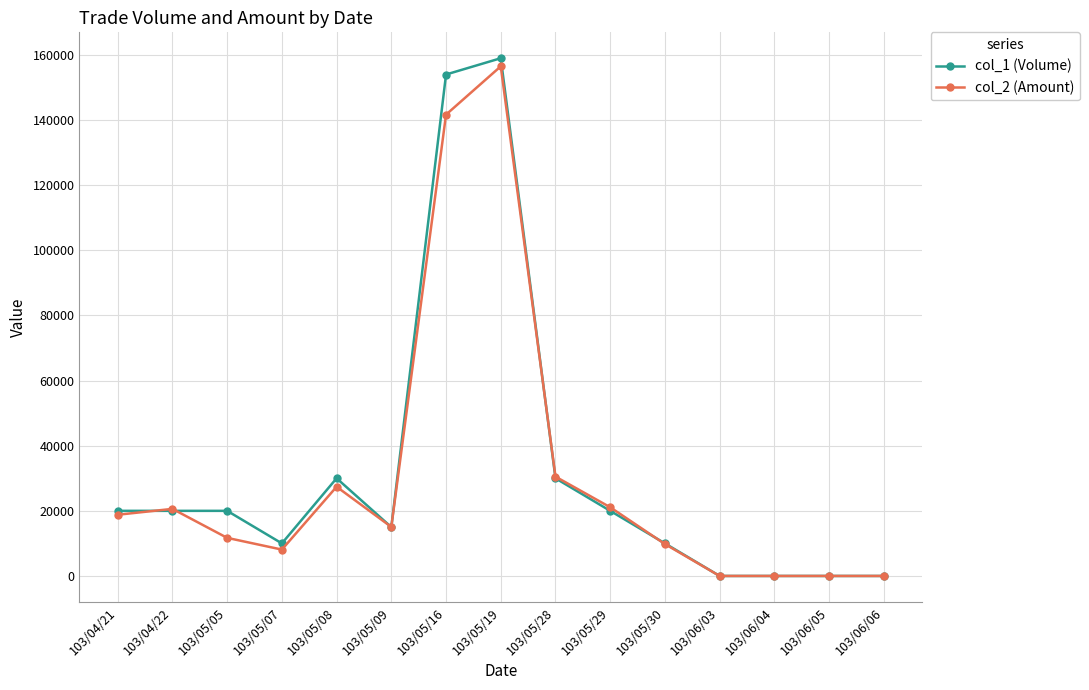

Which label corresponds to the largest value in the chart?

103/05/19